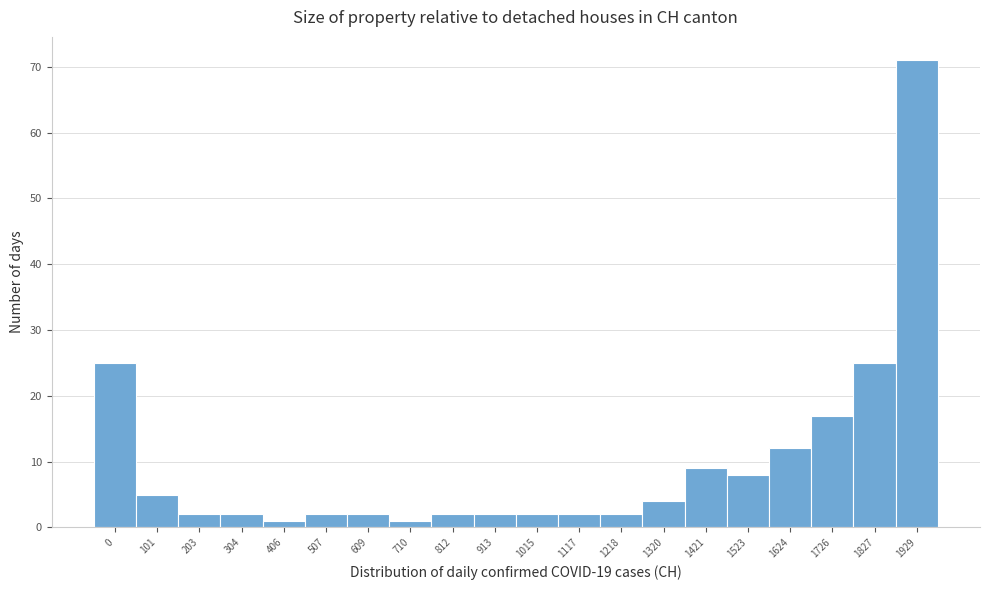

Reading left to right, what are all the values shown in this chart?

25	5	2	2	1	2	2	1	2	2	2	2	2	4	9	8	12	17	25	71